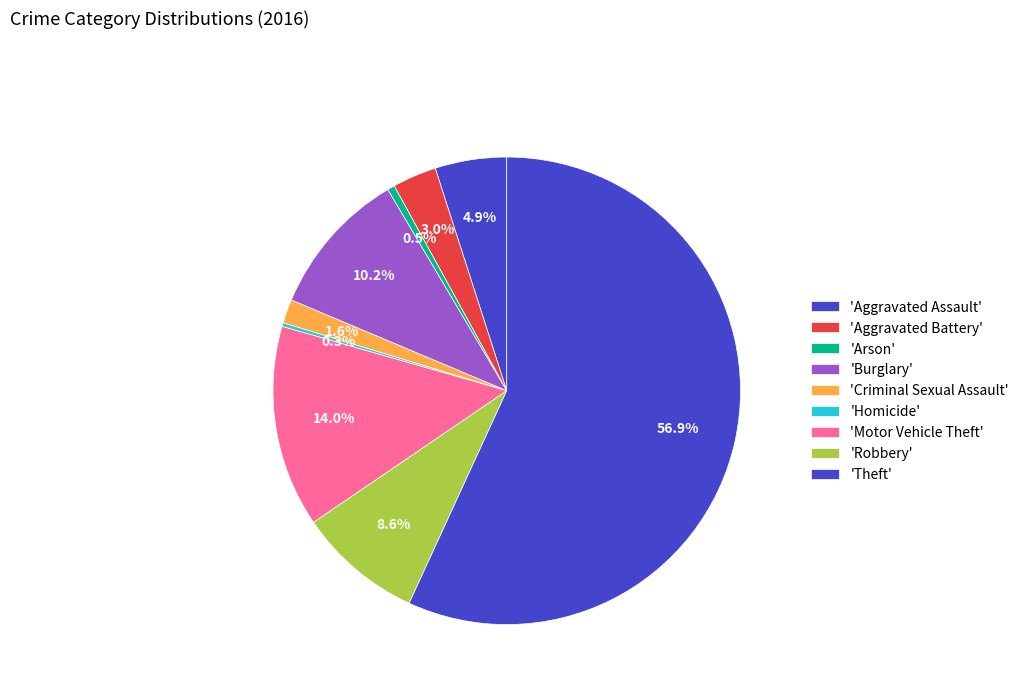

Which slice is the largest?

Theft